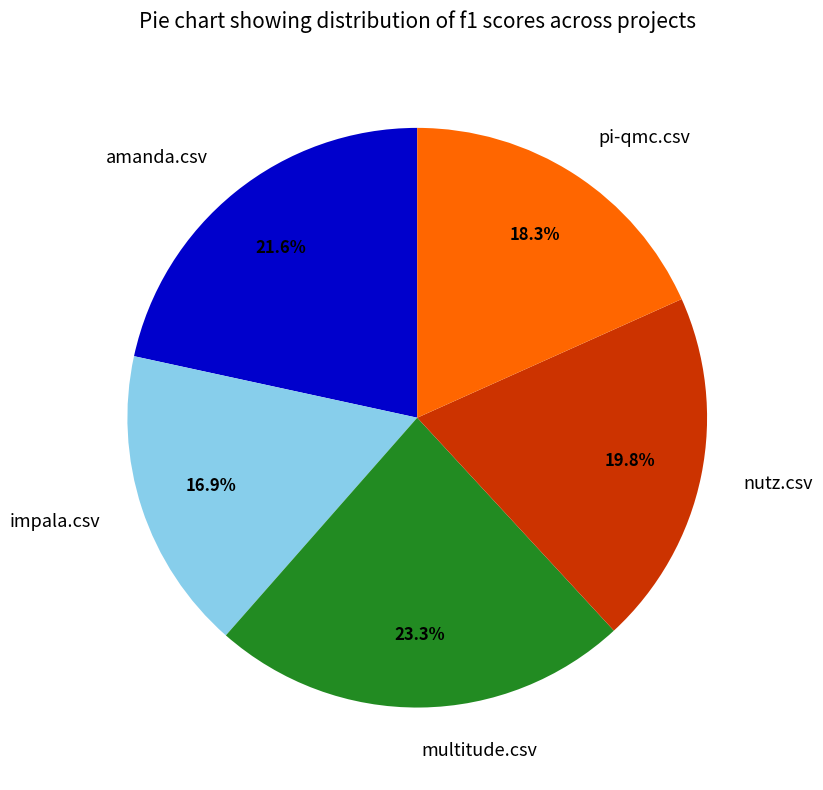

Which slice is the largest?

multitude.csv